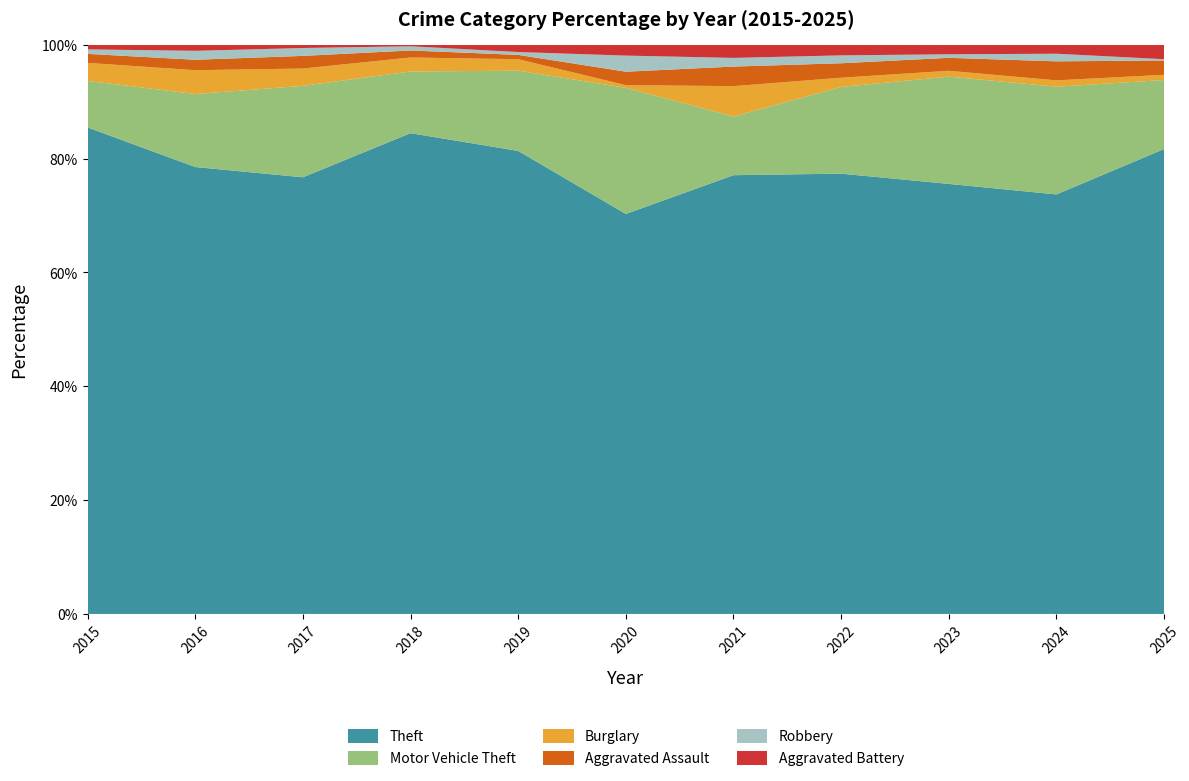

Reading right to left, what are all the values shown in this chart?

Theft: 2025=357	2024=331	2023=365	2022=335	2021=202	2020=149	2019=323	2018=343	2017=277	2016=300	2015=324
Motor Vehicle Theft: 2025=53	2024=85	2023=91	2022=66	2021=27	2020=47	2019=56	2018=44	2017=58	2016=49	2015=31
Burglary: 2025=4	2024=5	2023=5	2022=7	2021=14	2020=1	2019=8	2018=10	2017=11	2016=16	2015=12
Aggravated Assault: 2025=11	2024=15	2023=11	2022=11	2021=9	2020=5	2019=3	2018=5	2017=8	2016=7	2015=6
Robbery: 2025=1	2024=6	2023=3	2022=6	2021=4	2020=6	2019=2	2018=3	2017=5	2016=6	2015=3
Aggravated Battery: 2025=11	2024=7	2023=8	2022=8	2021=6	2020=4	2019=5	2018=1	2017=2	2016=4	2015=3